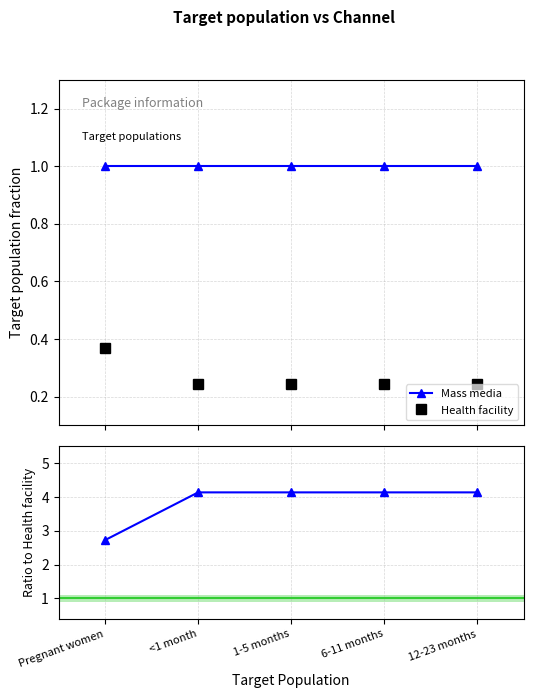

Reading right to left, list all the values displayed in this chart.

Mass media: 12-23 months=1.0	6-11 months=1.0	1-5 months=1.0	<1 month=1.0	Pregnant women=1.0
Health facility: 12-23 months=0.2	6-11 months=0.2	1-5 months=0.2	<1 month=0.2	Pregnant women=0.4
Mass media / HF: 12-23 months=4.1	6-11 months=4.1	1-5 months=4.1	<1 month=4.1	Pregnant women=2.7